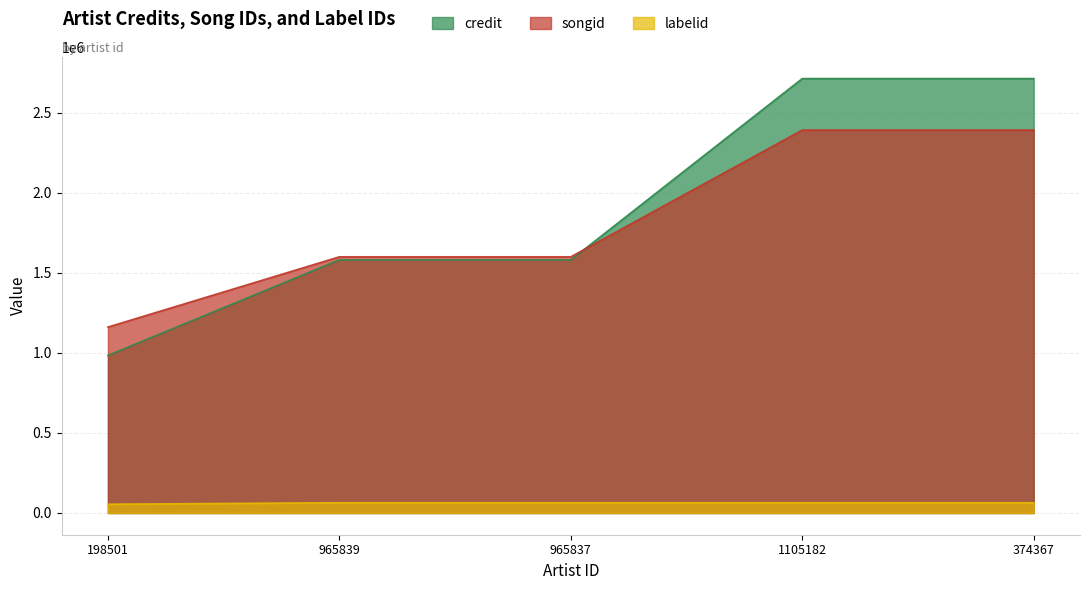

True or false: labelid and songid cross at least once.

False